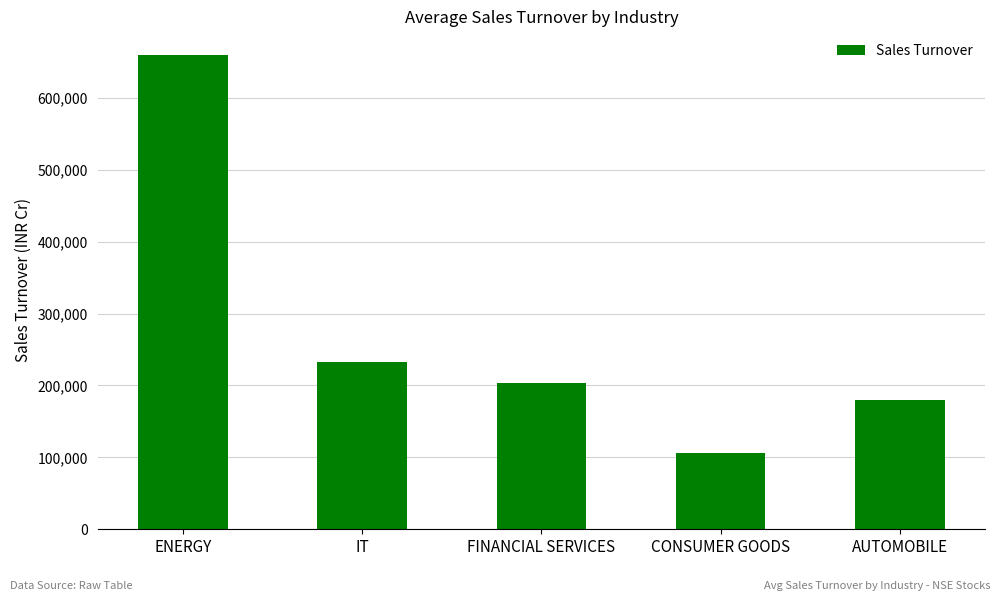

At which label does the data first exceed 202977?

ENERGY